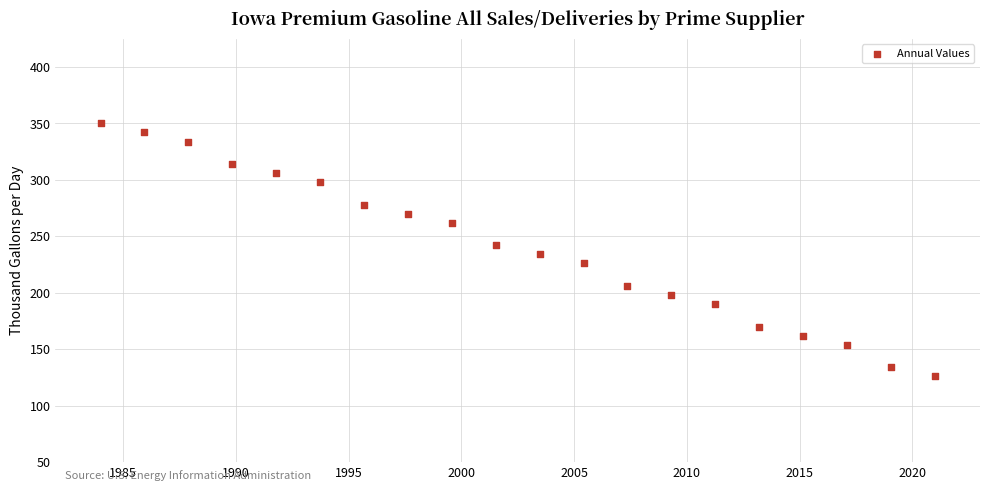

What is the range of Y values (max minus min)?

224.0